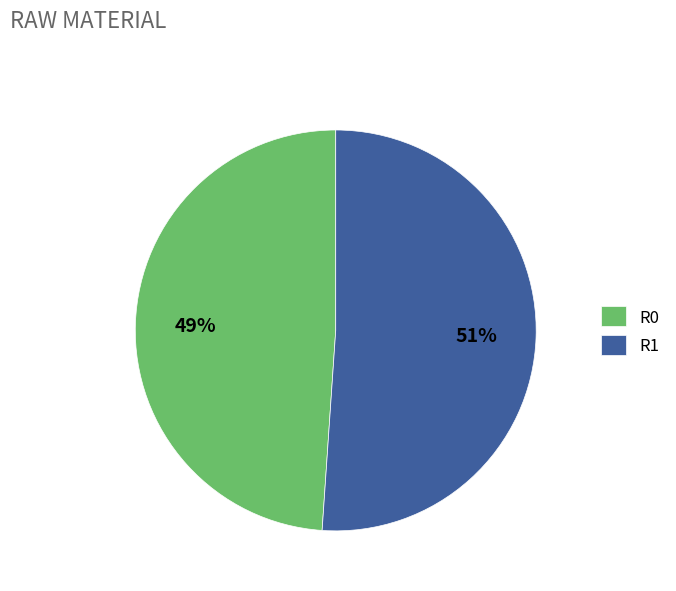

Is it true that R1 is 51% of the pie?

True